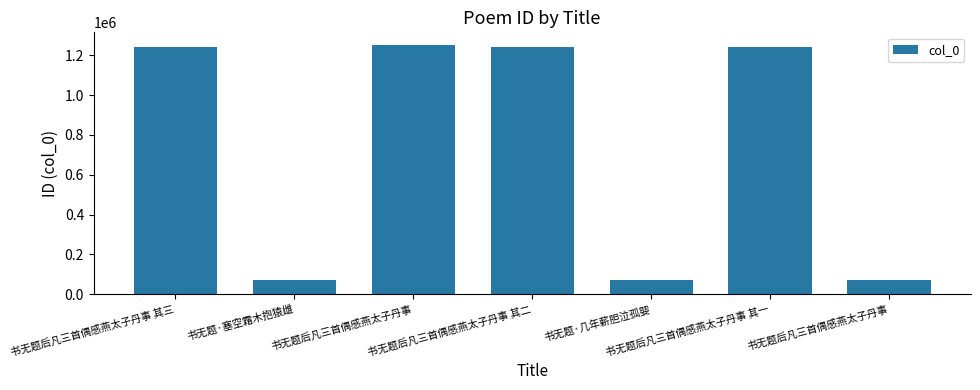

What is the label of the 2nd bar from the left?

书无题·塞空霜木抱猿雌